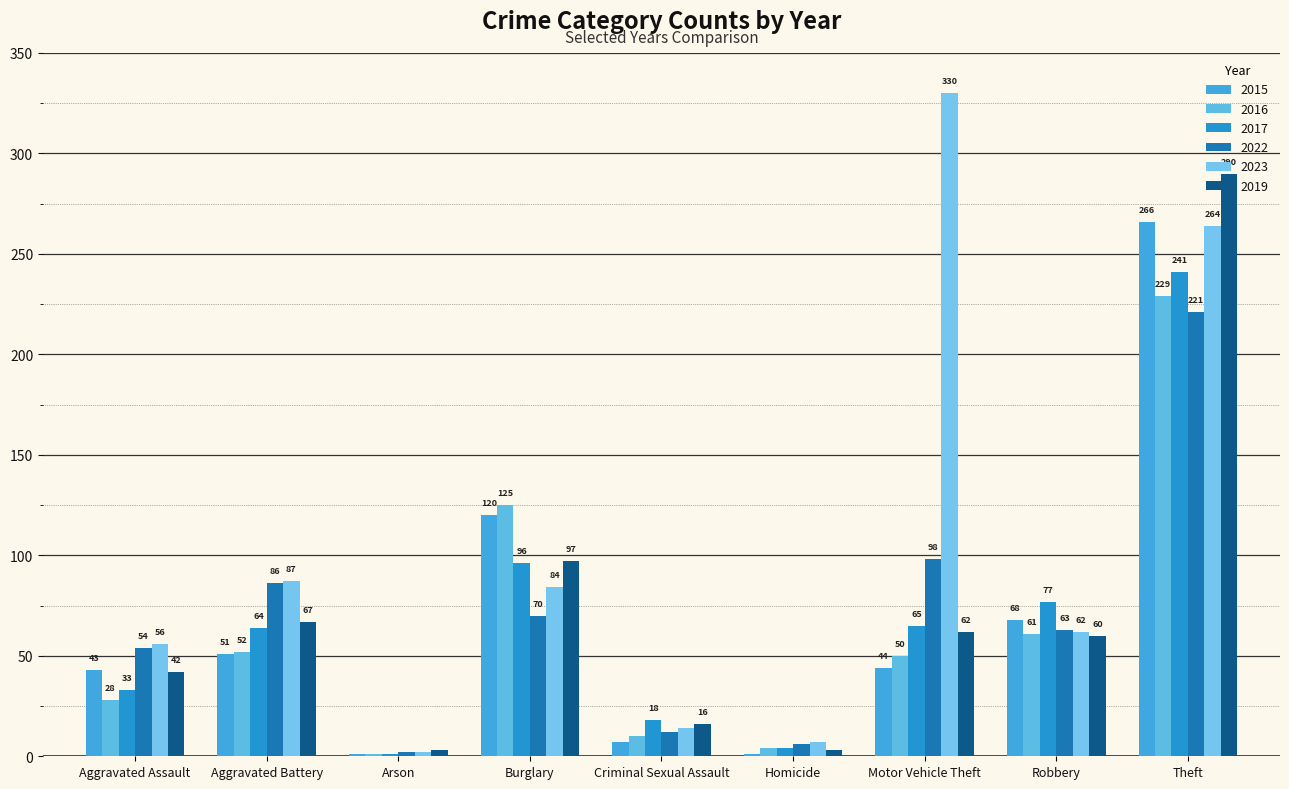

Is it true that 2017 equals 33 at Aggravated Assault?

True